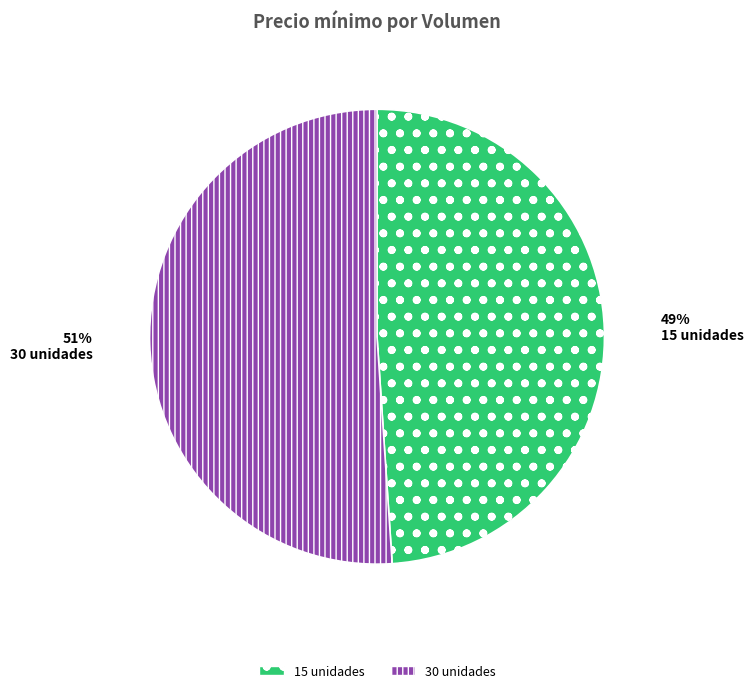

What is the largest slice in the pie chart?

30 unidades